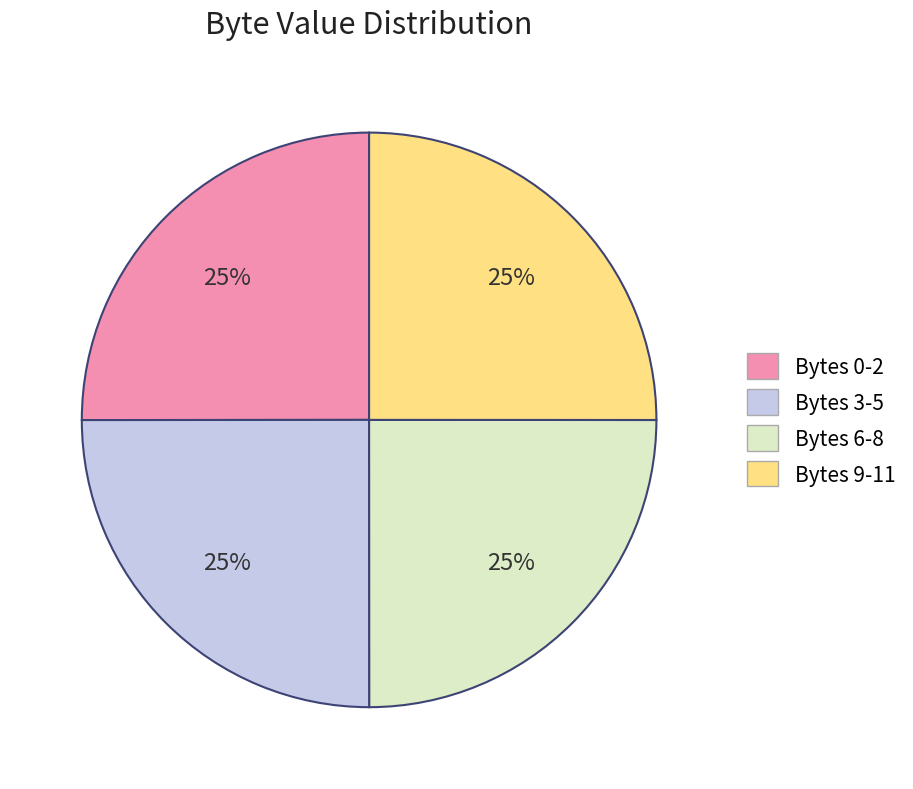

What is the ratio of the value at Bytes 9-11 to the value at Bytes 6-8?

1.0